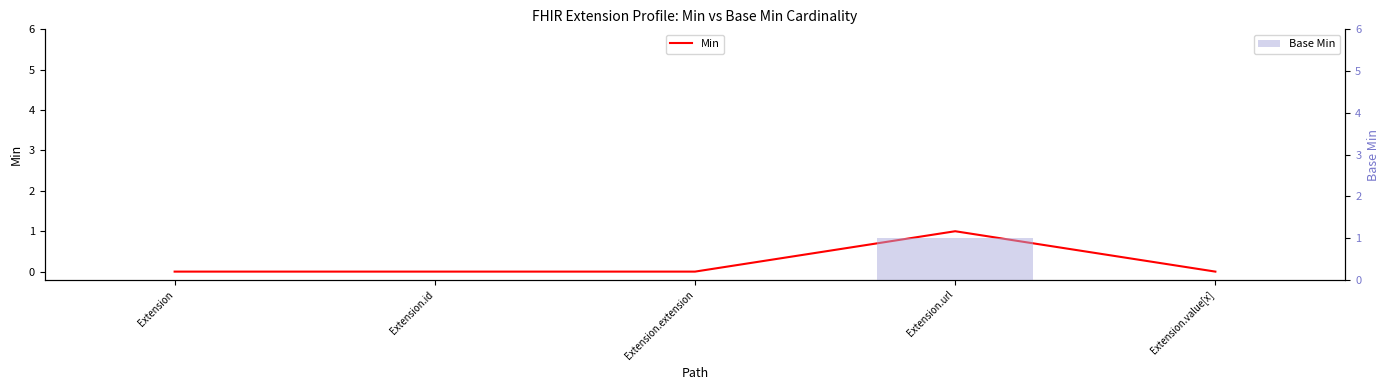

What is the label of the 1st bar from the left?

Extension